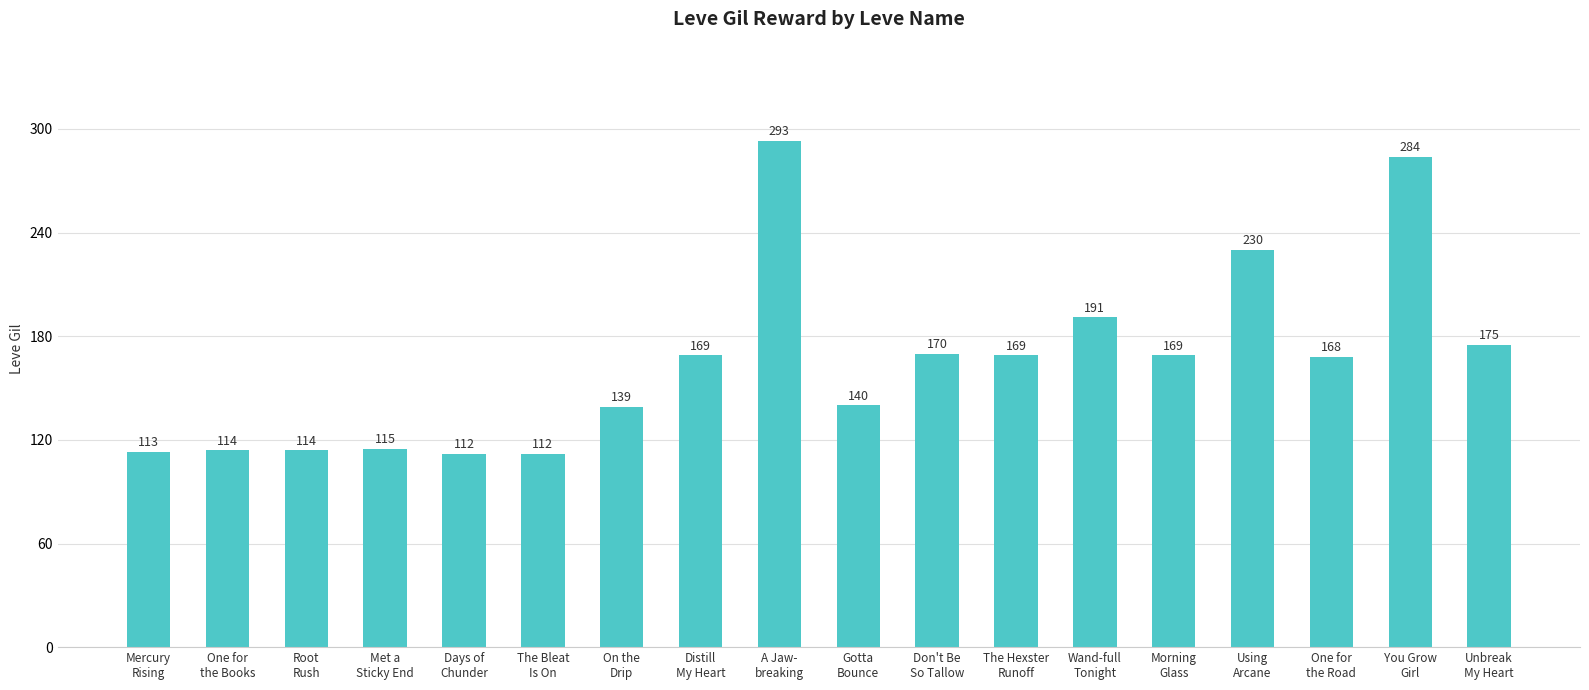

What is the difference between the maximum and second lowest values?

181